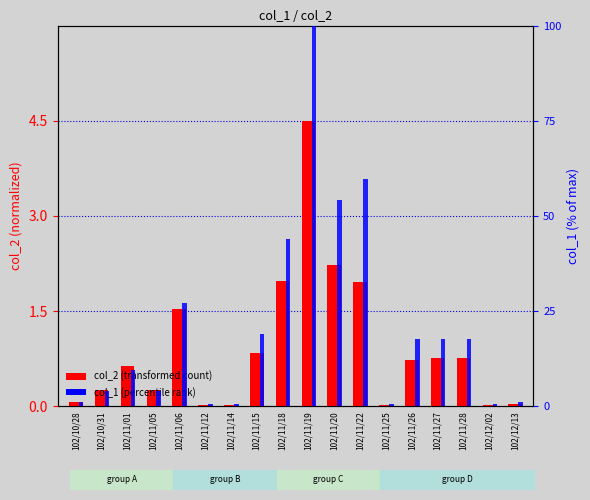

True or false: col_1 (volume) has a value of 84.0 at 102/11/20.

False